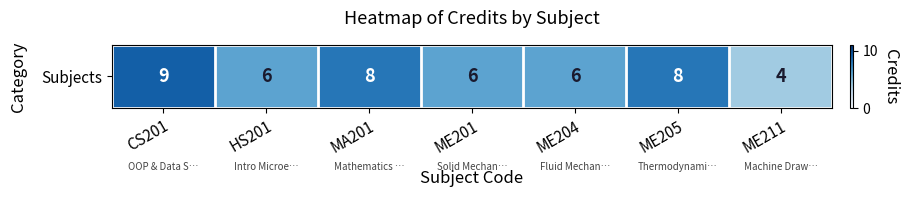

Is it true that the value at HS201 is 6?

True